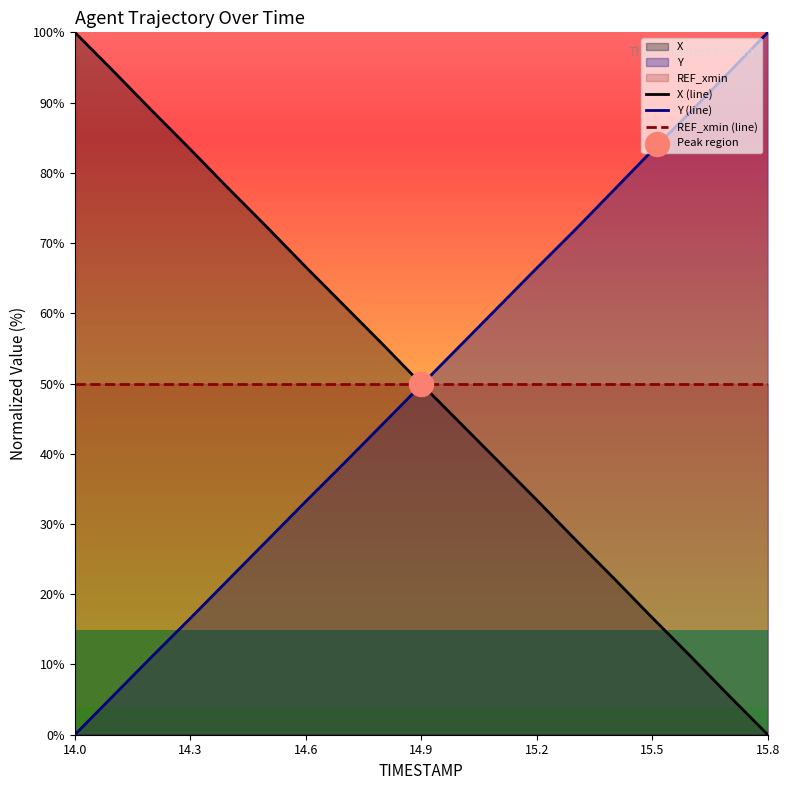

What is the total value across all series at 16?

149.9